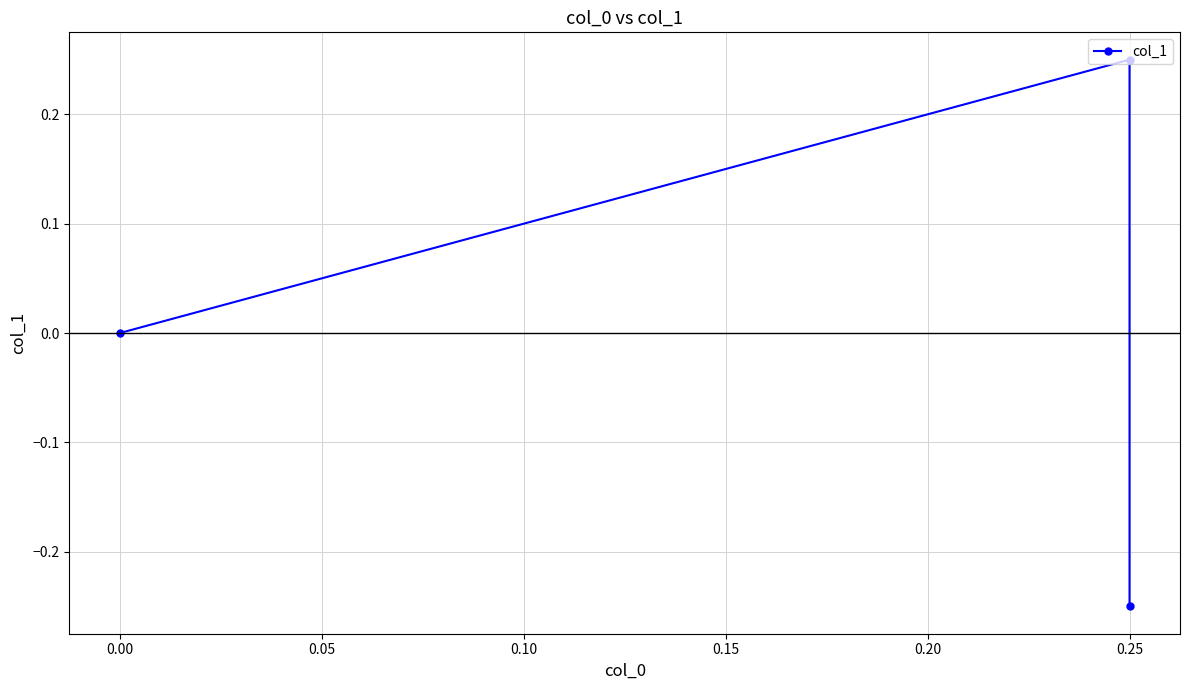

Is it true that the value at 0.25 is 0.1?

False